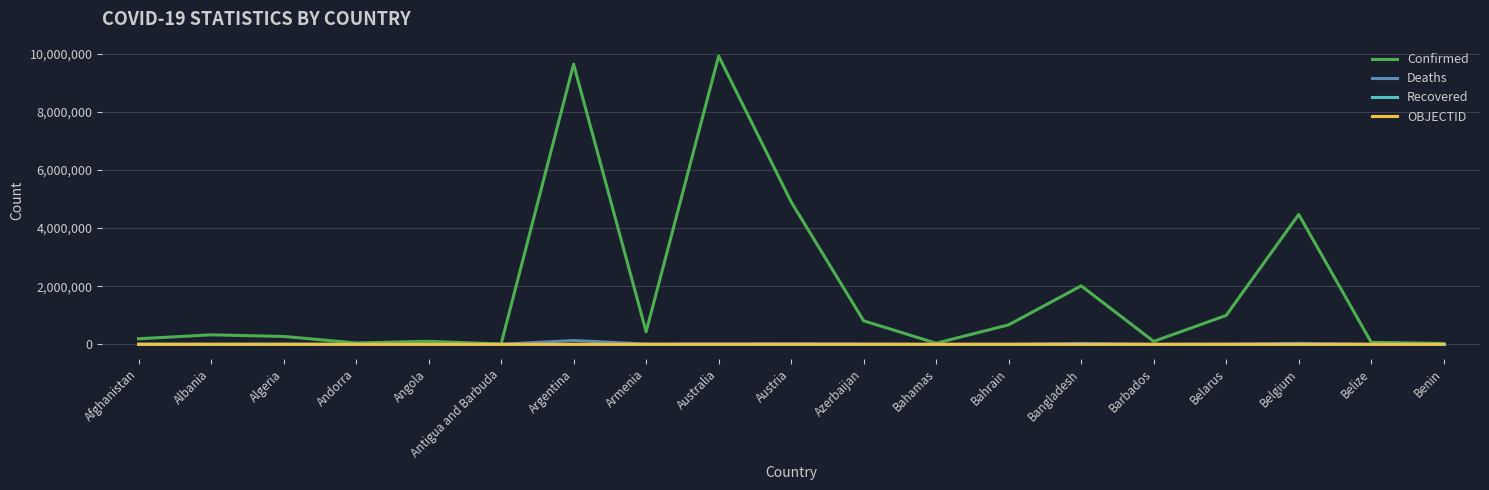

What is the sum of all Deaths values?

274905